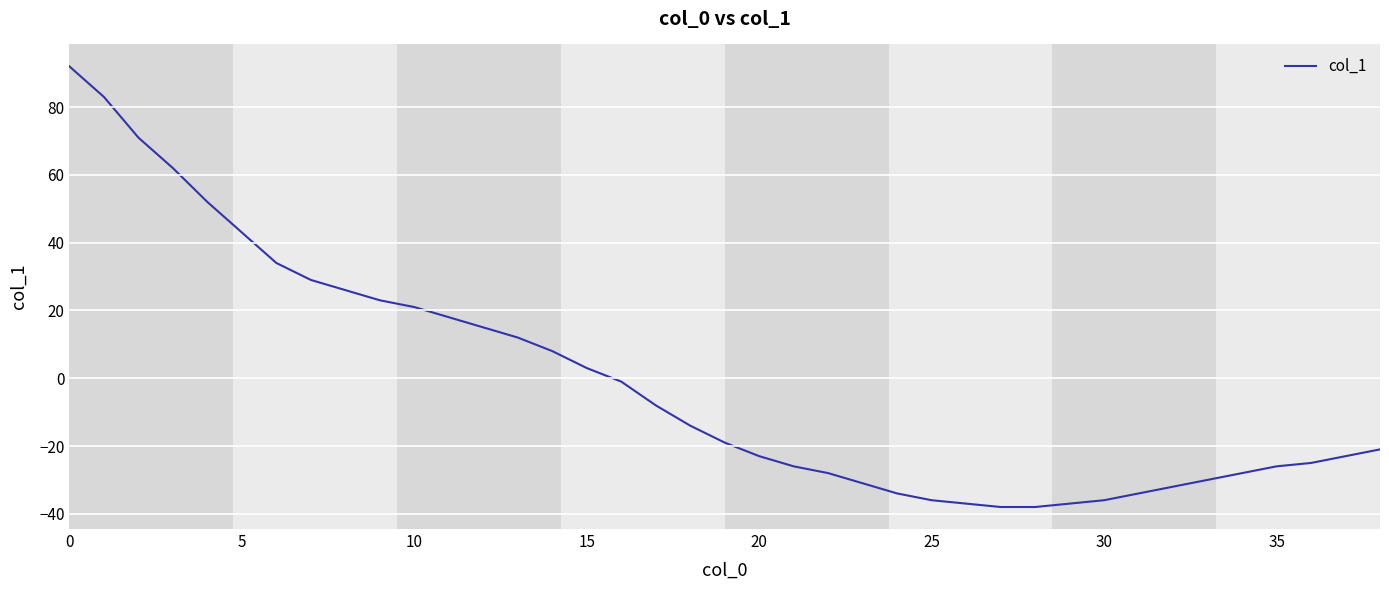

Does the chart display data point markers on the line(s)?

No